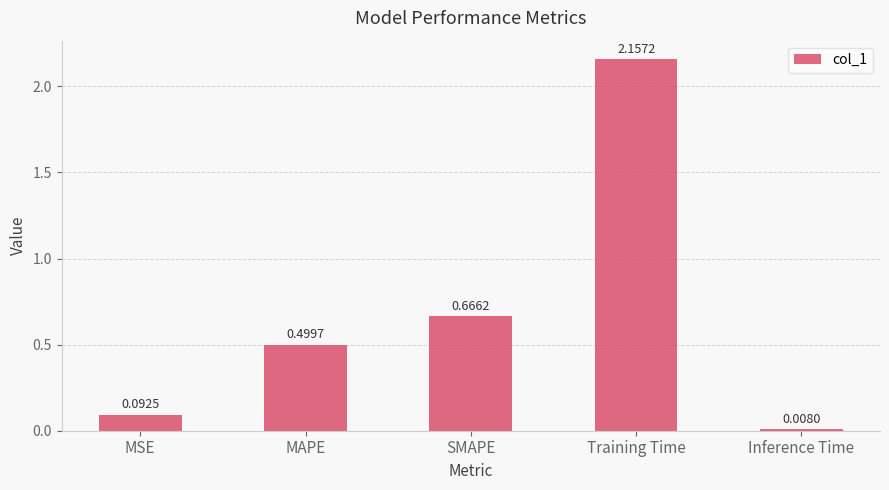

How many distinct data groups are displayed?

1